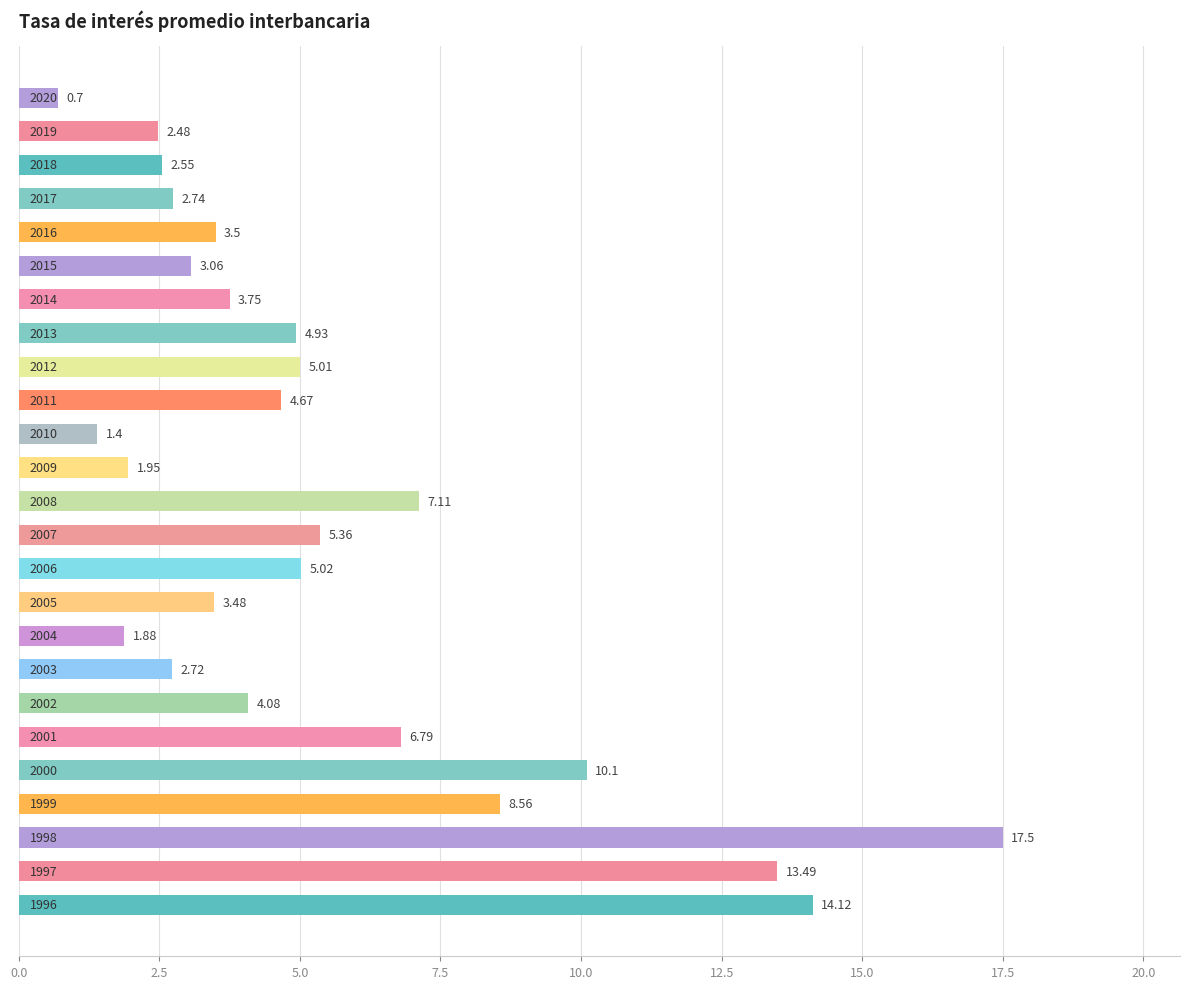

What is the average value?

5.5